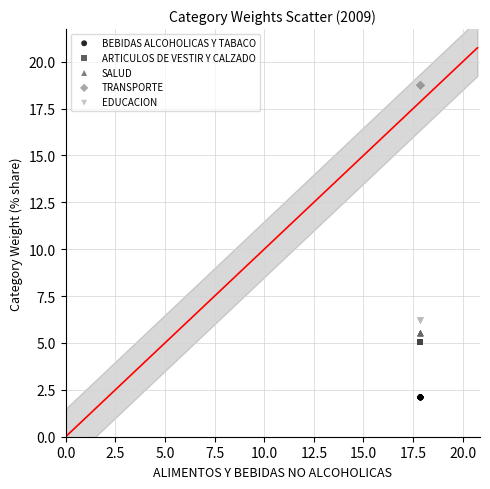

Which series reaches the maximum Y coordinate?

TRANSPORTE